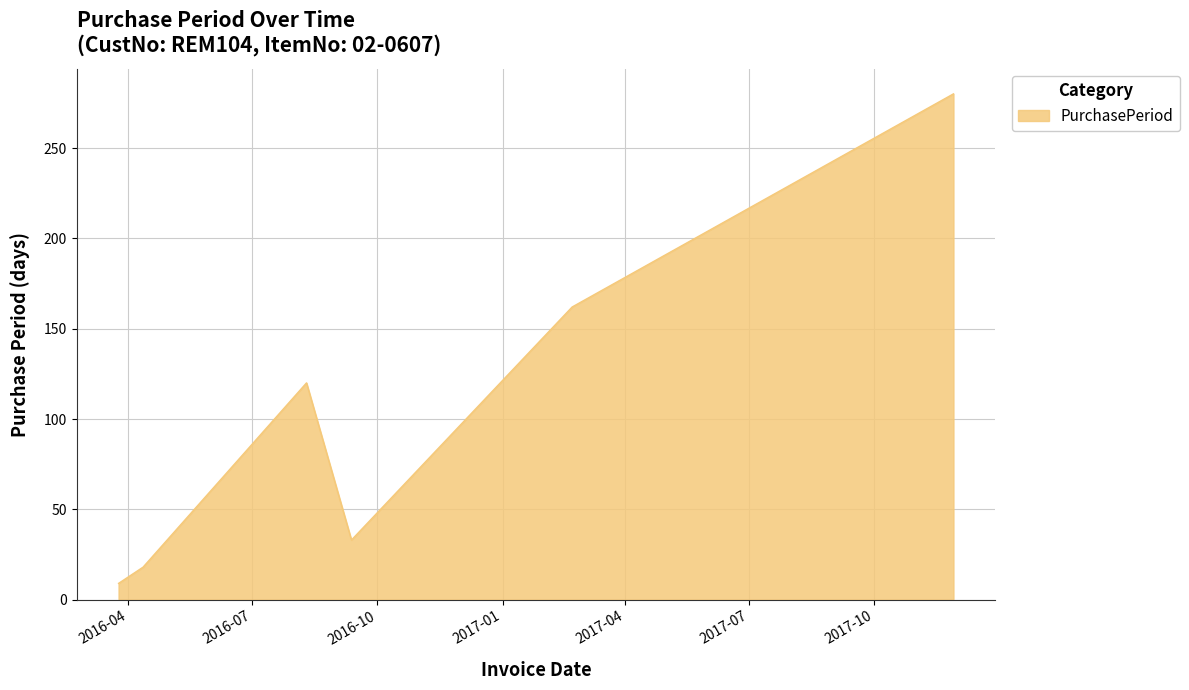

What is the greatest value displayed?

280